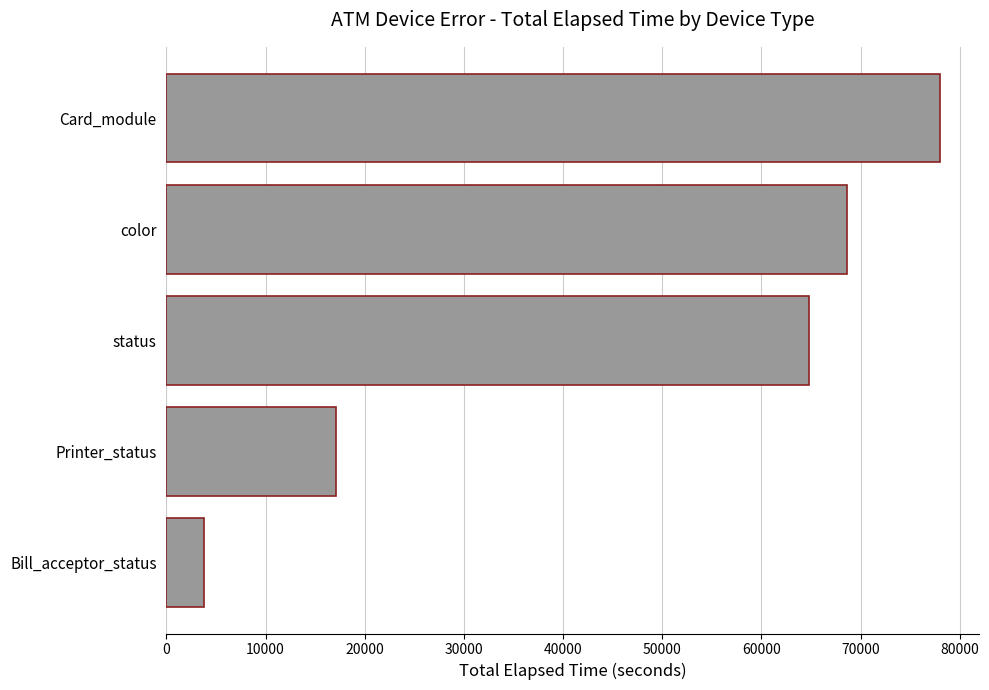

What is the maximum value shown in the chart?

78019